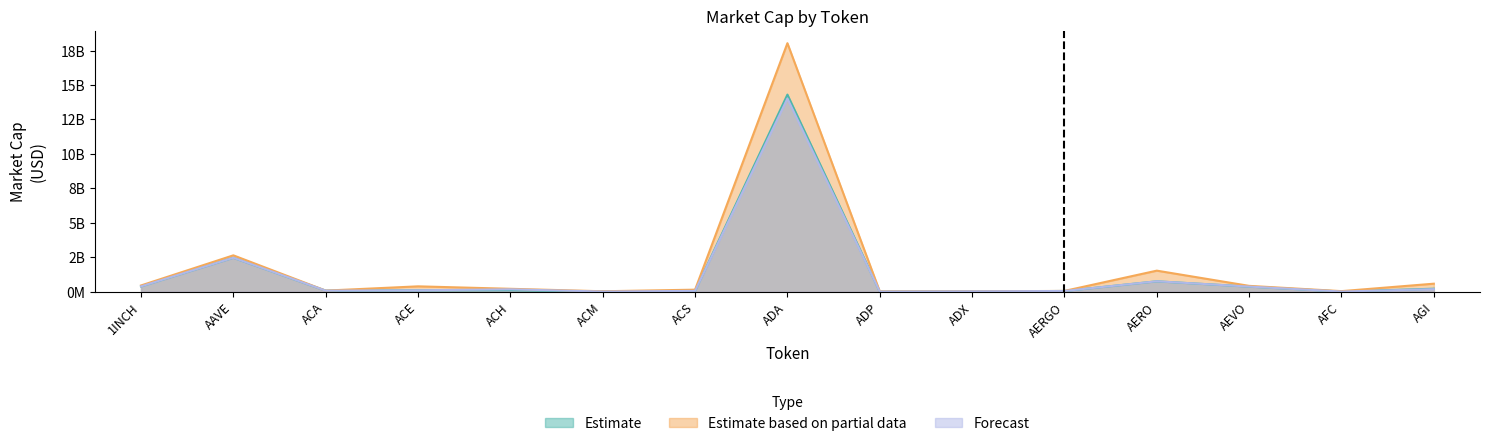

Where does the Estimate series first go above 98860141?

1INCH